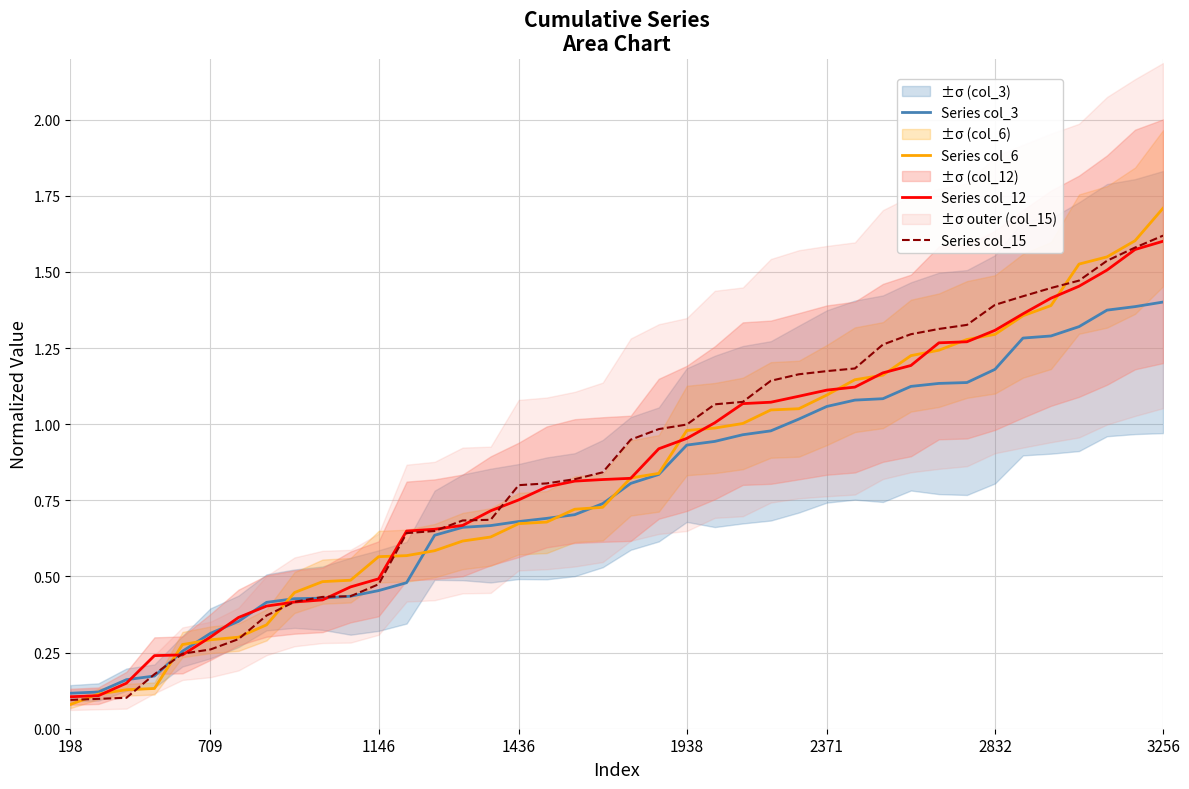

What is the sum of the Series col_3 values at 31 and 15?

1.8